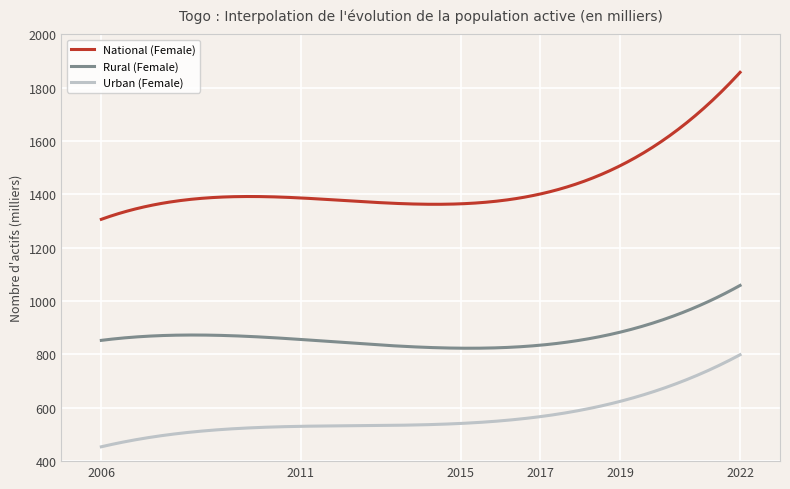

What is the average value of the Rural (Female) series?

870.5